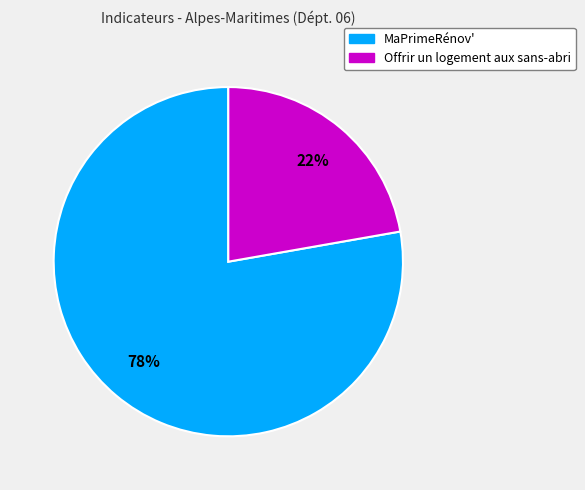

Is there any slice that represents more than half of the pie?

Yes